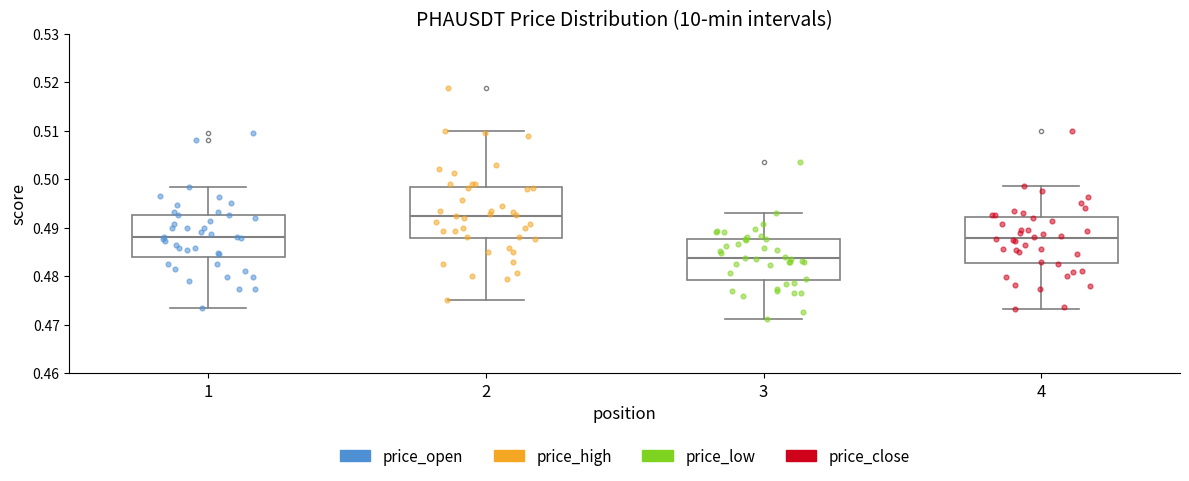

Where does the upper whisker of the box at x = 4 end on the y-axis? The values are not printed on the chart, so give them approximately, as read against the axis.

0.499